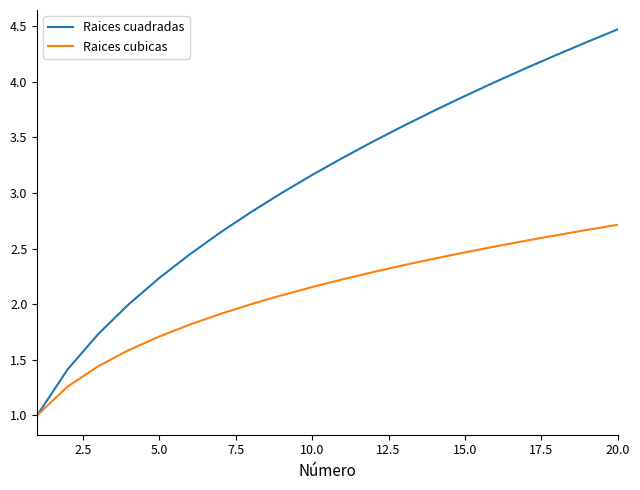

List the series in order of their overall mean, lowest first.

Raices cubicas, Raices cuadradas